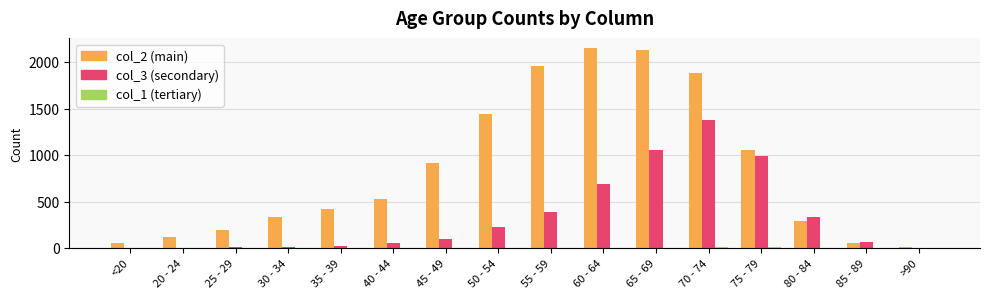

What is the maximum value shown in the chart?

2151